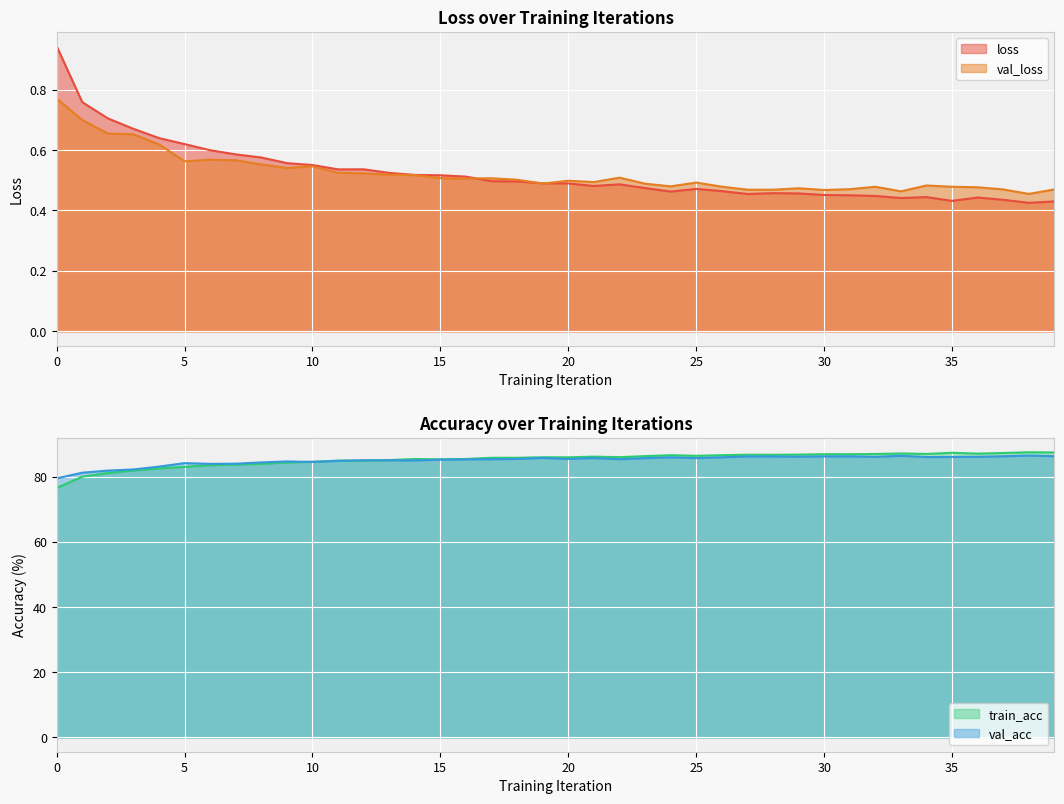

What is the difference between the maximum and minimum values in the loss series?

0.5